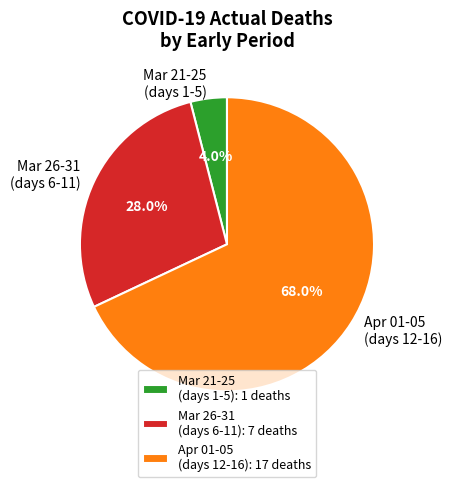

What portion of the pie excludes Apr 01-05 (days 12-16)?

32.0%